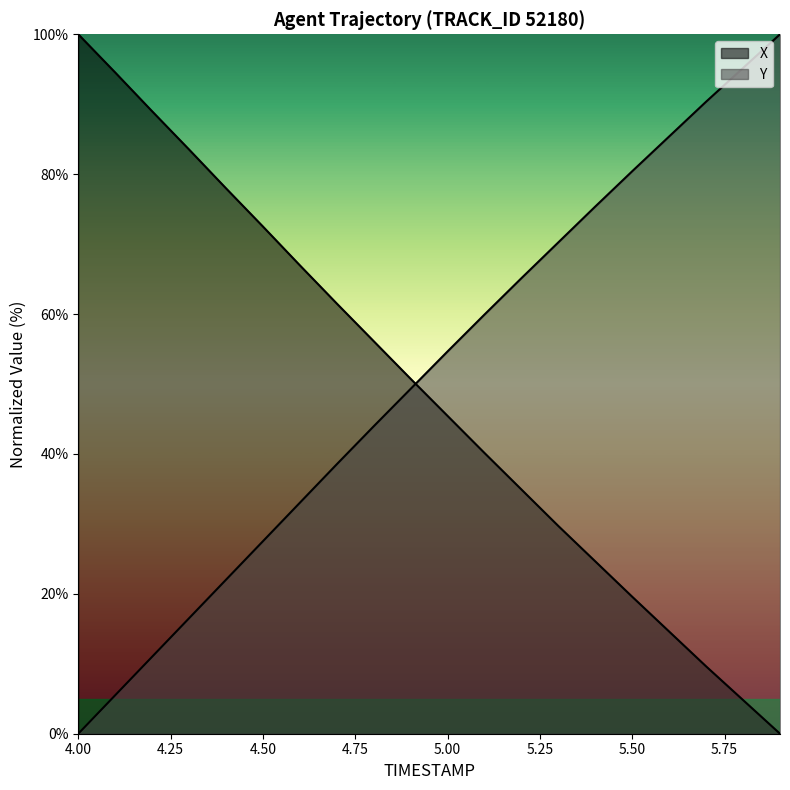

At which category does the chart reach its peak across all series?

4.0